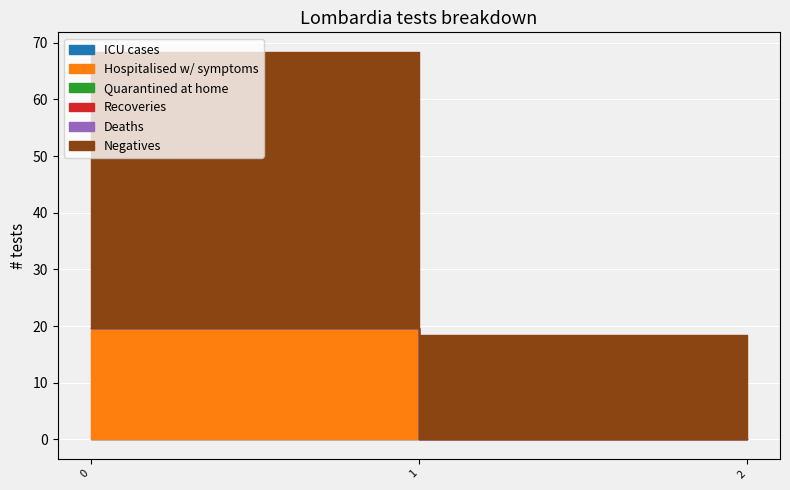

What is the greatest value displayed?

48.7